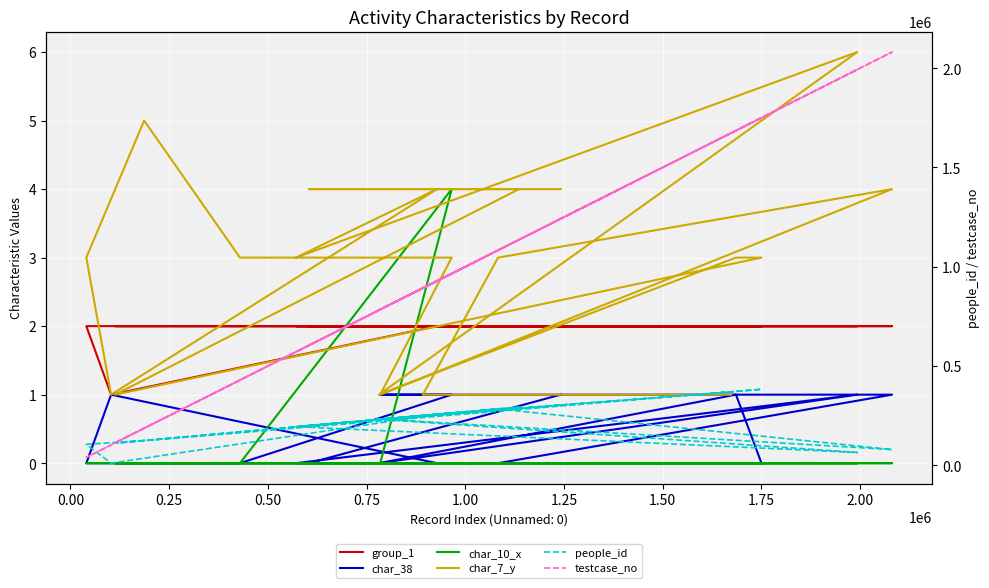

True or false: char_38 and testcase_no intersect in this chart.

False